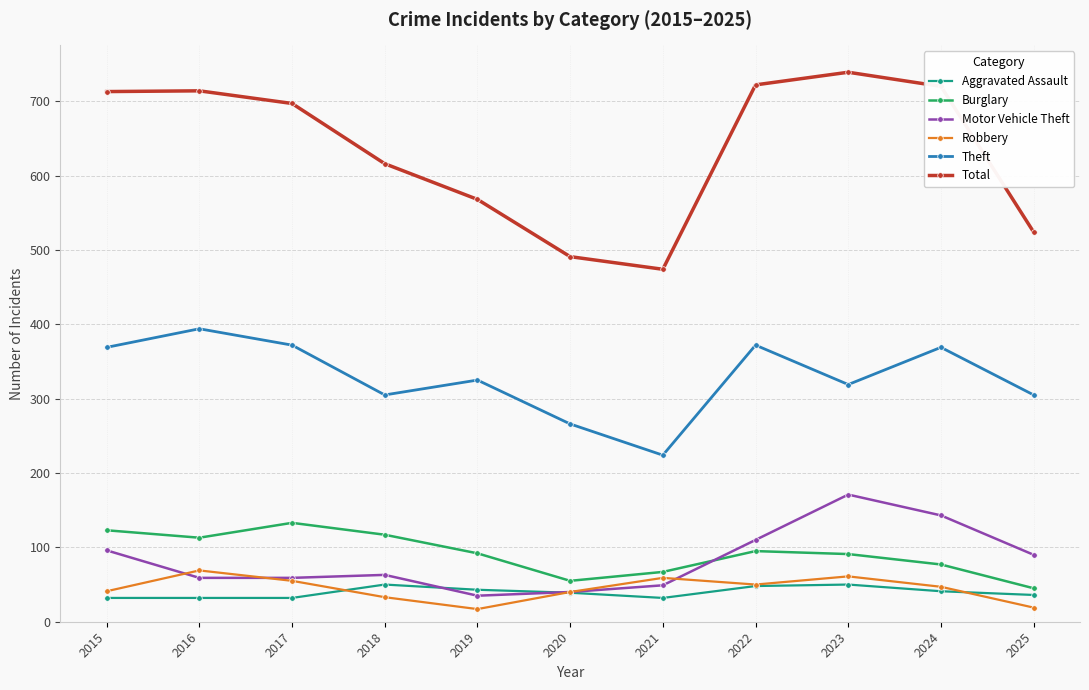

Is this an area chart (filled region under the line)?

No